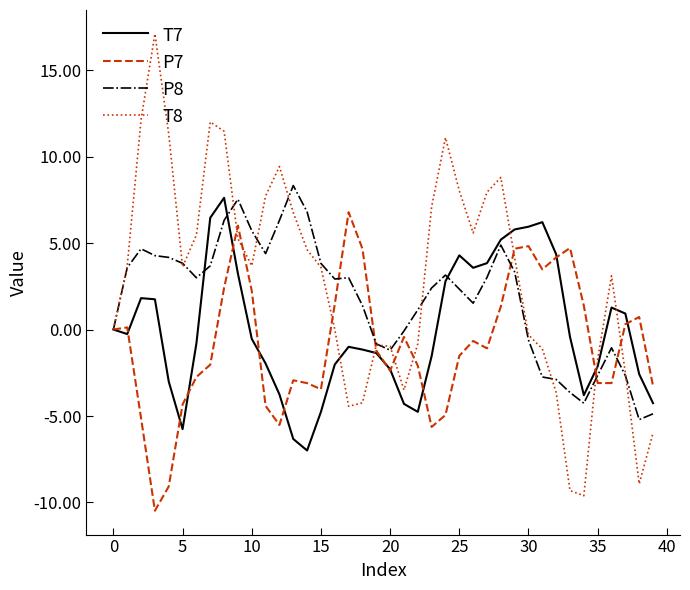

What is the maximum value for P8?

8.3